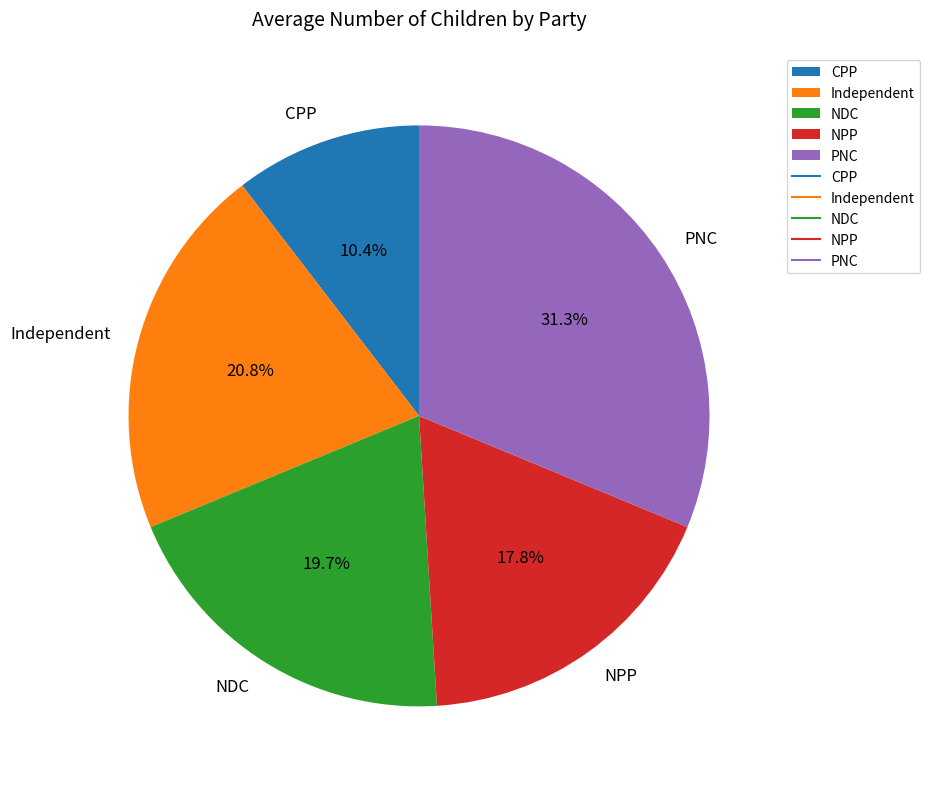

True or false: PNC accounts for 31% of the total.

True